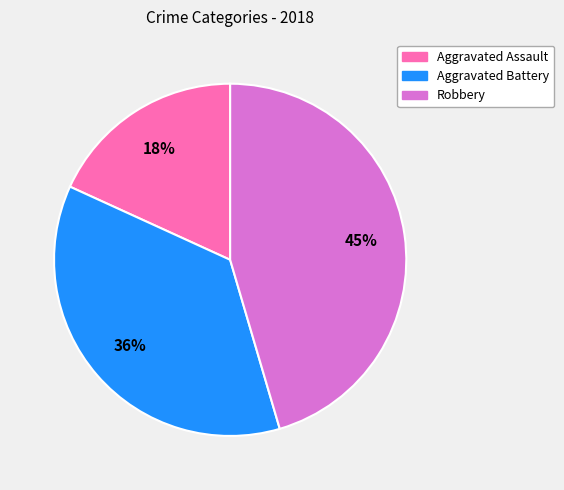

Is it true that Aggravated Battery is 36% of the pie?

True